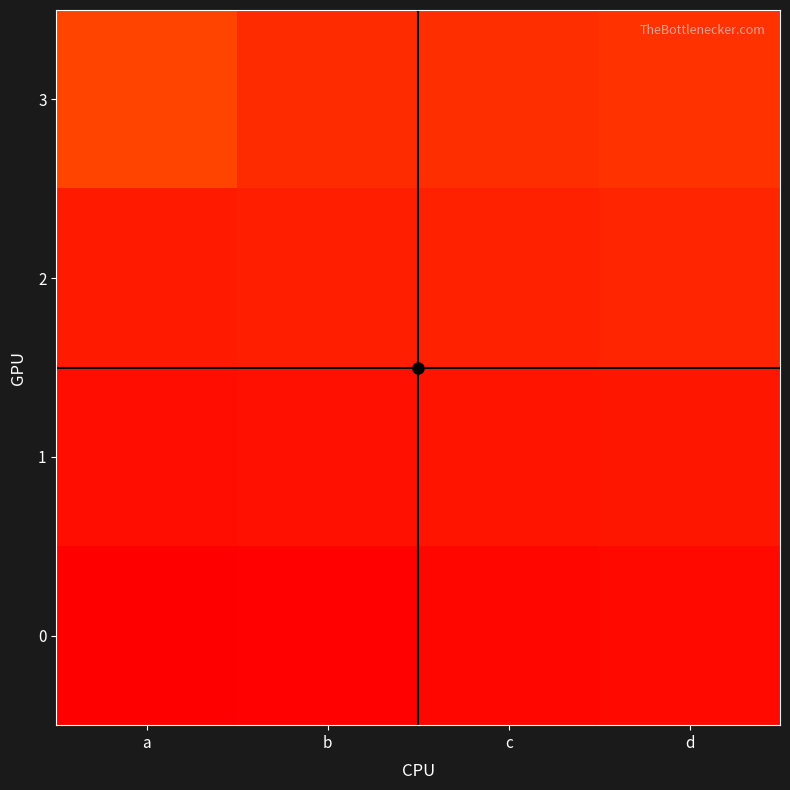

Rank the series by their maximum value, from highest to lowest.

3, 2, 1, 0